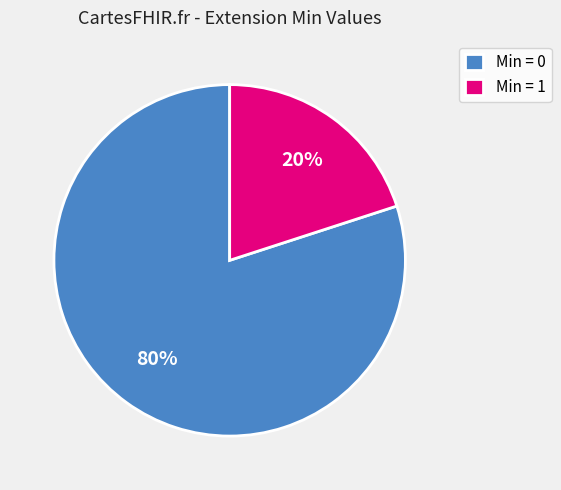

Is the sum of Min = 0 and Min = 1 greater than half?

Yes